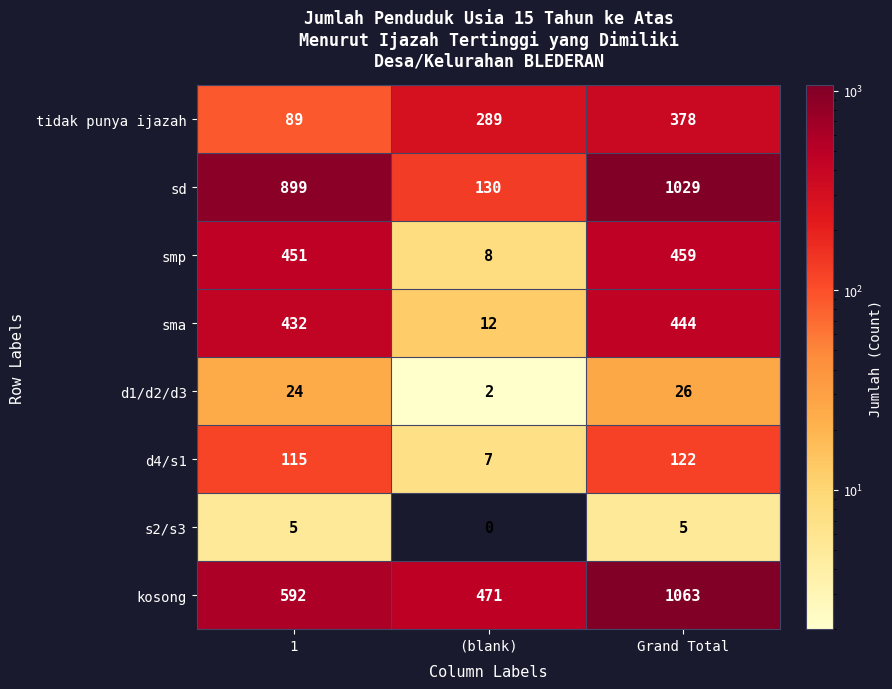

What is the sum of the d1/d2/d3 values at Grand Total and 1?

50